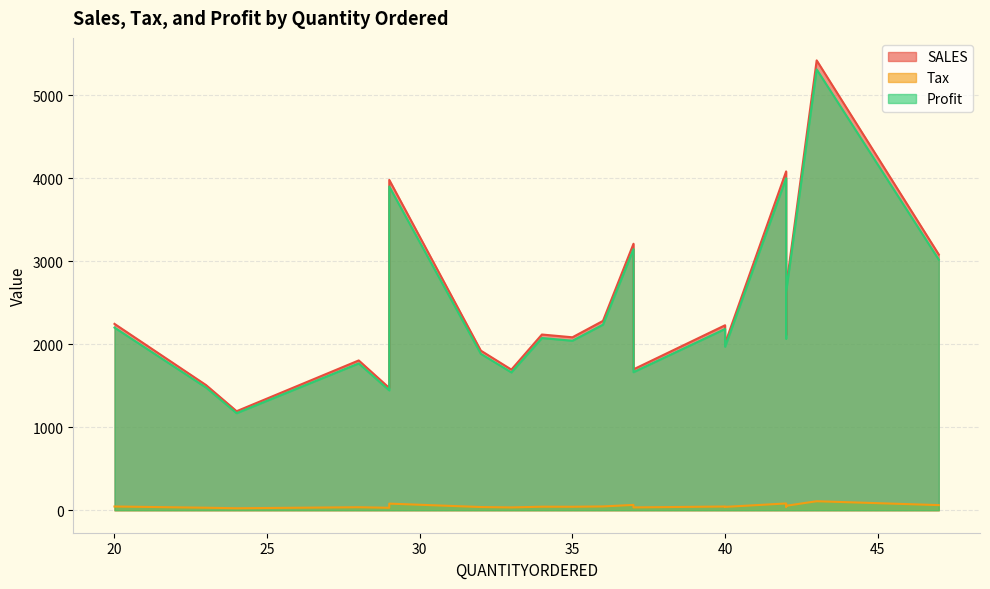

What is the sum of all SALES values?

48807.2